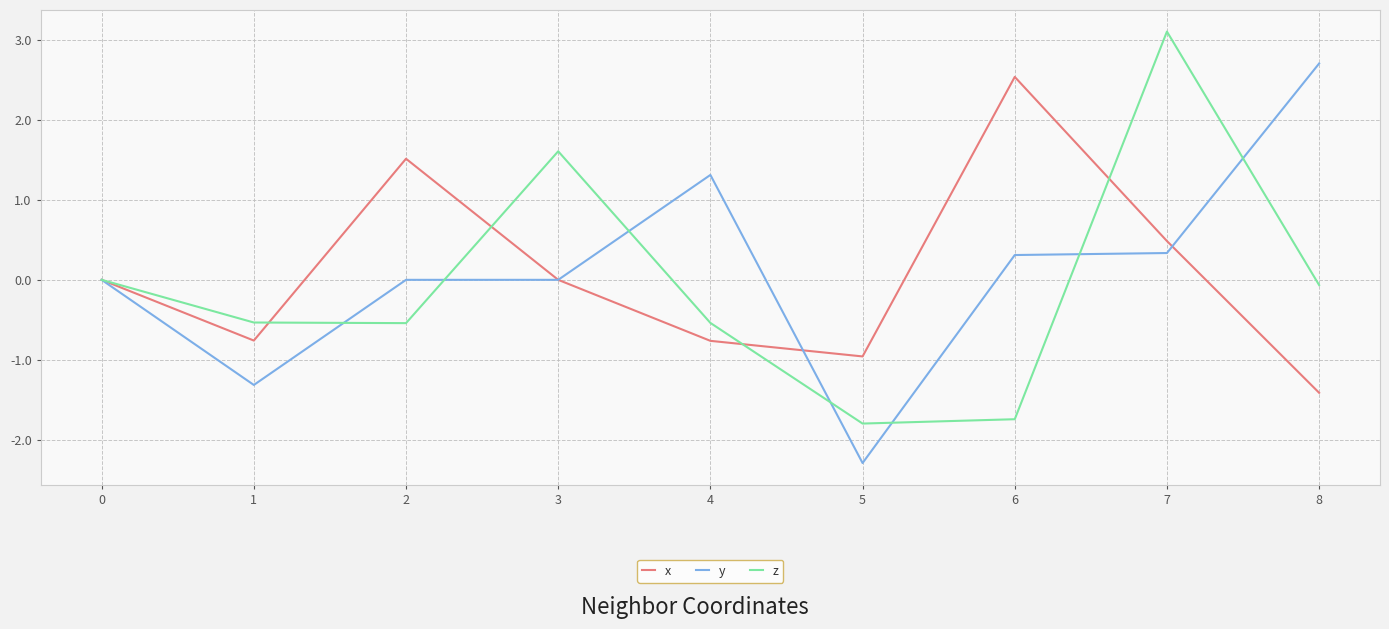

What is the difference between the y values at 4 and 0?

1.3